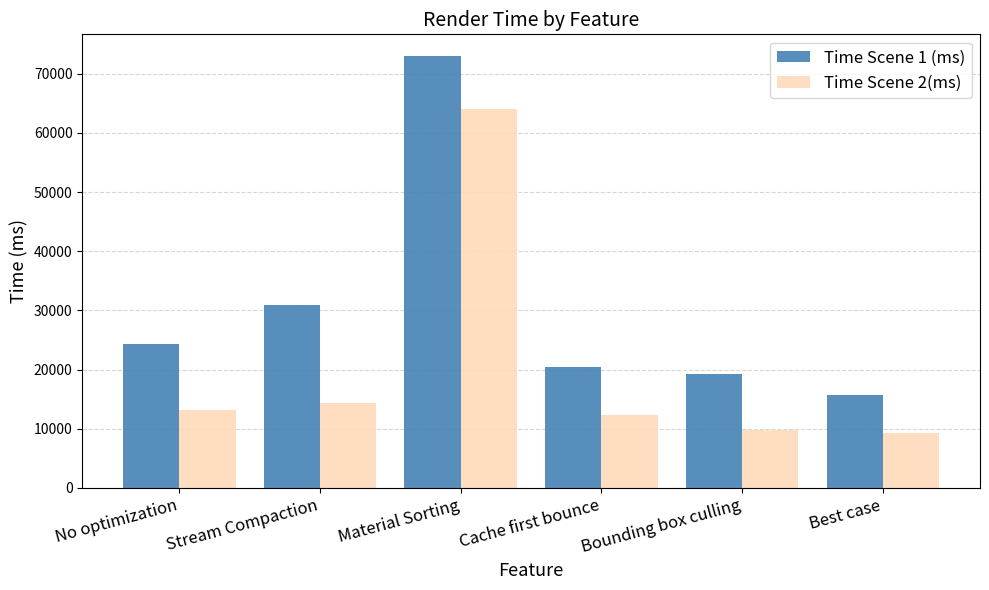

True or false: Time Scene 1 (ms) has a value of 42492.8 at Stream Compaction.

False